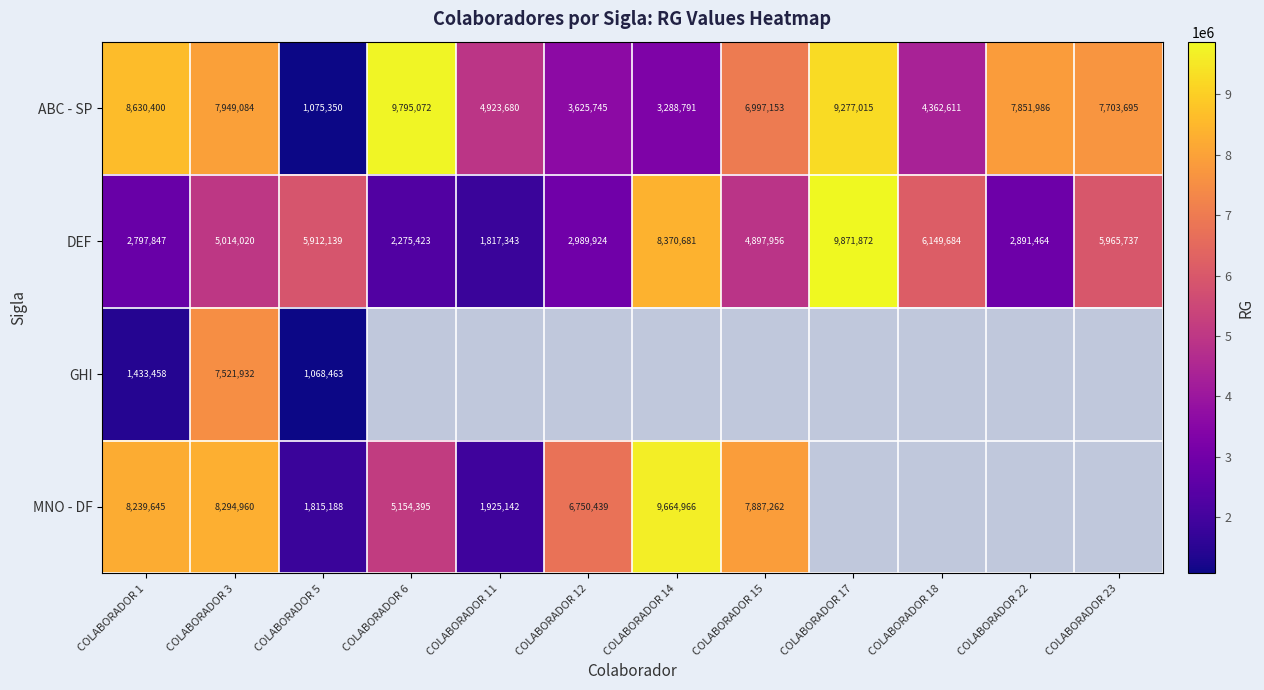

Is it true that DEF equals 3676997.6 at COLABORADOR 1?

False